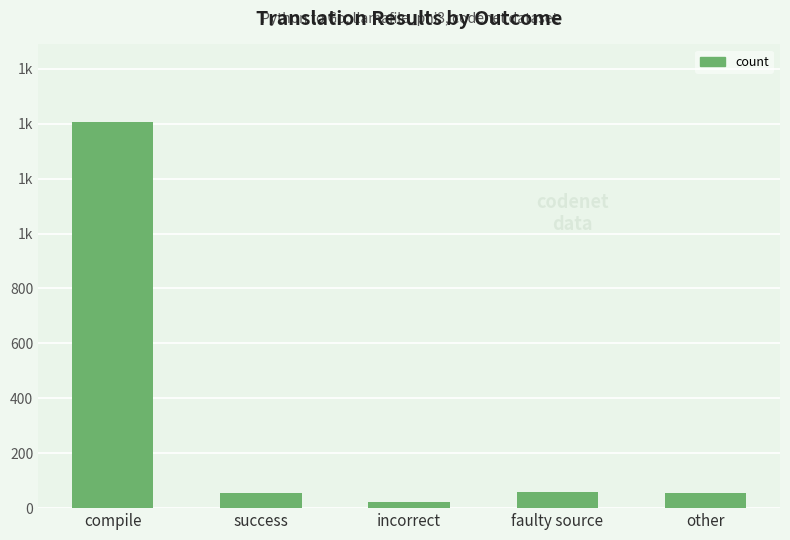

Are the bars horizontal?

No